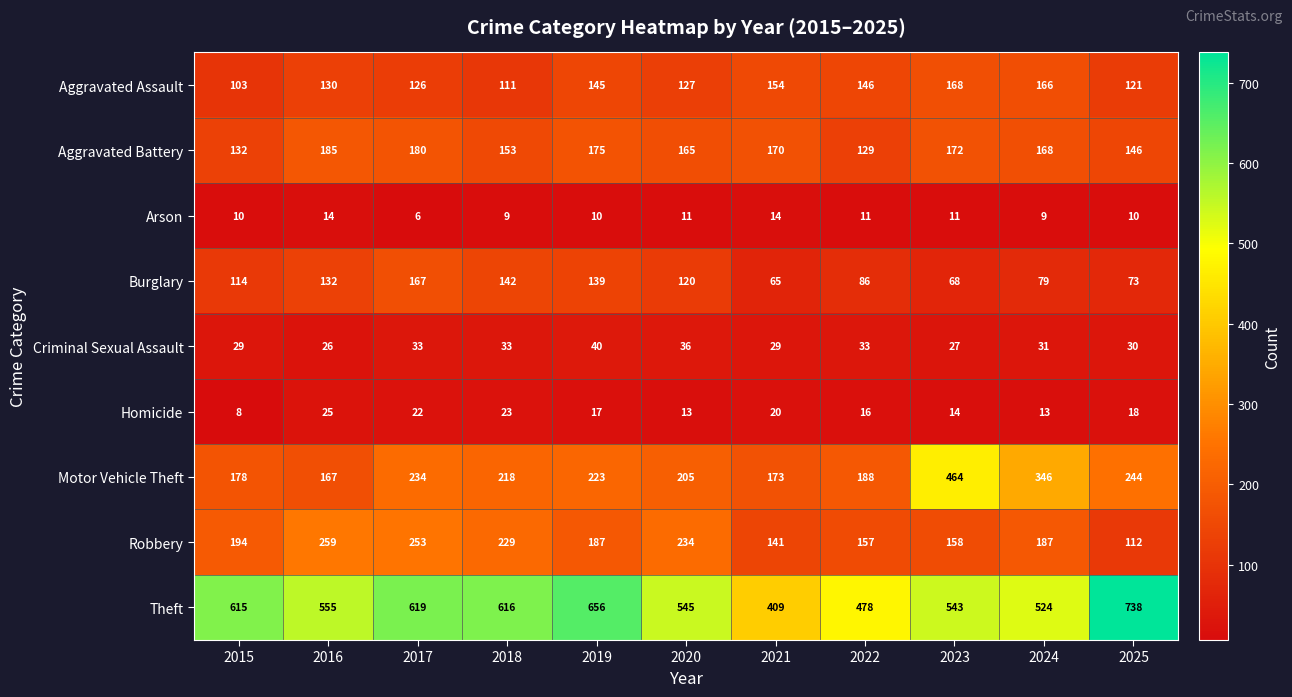

What is the smallest value displayed?

6